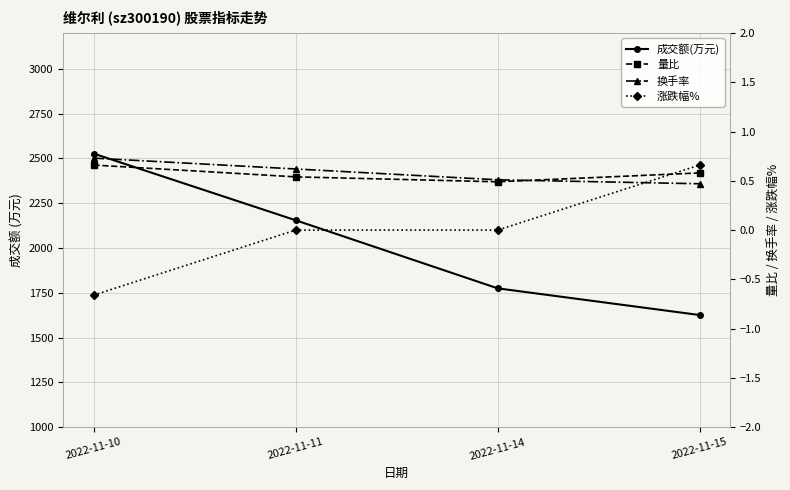

List the labels in order of 量比 value, smallest first.

2022-11-14, 2022-11-11, 2022-11-15, 2022-11-10